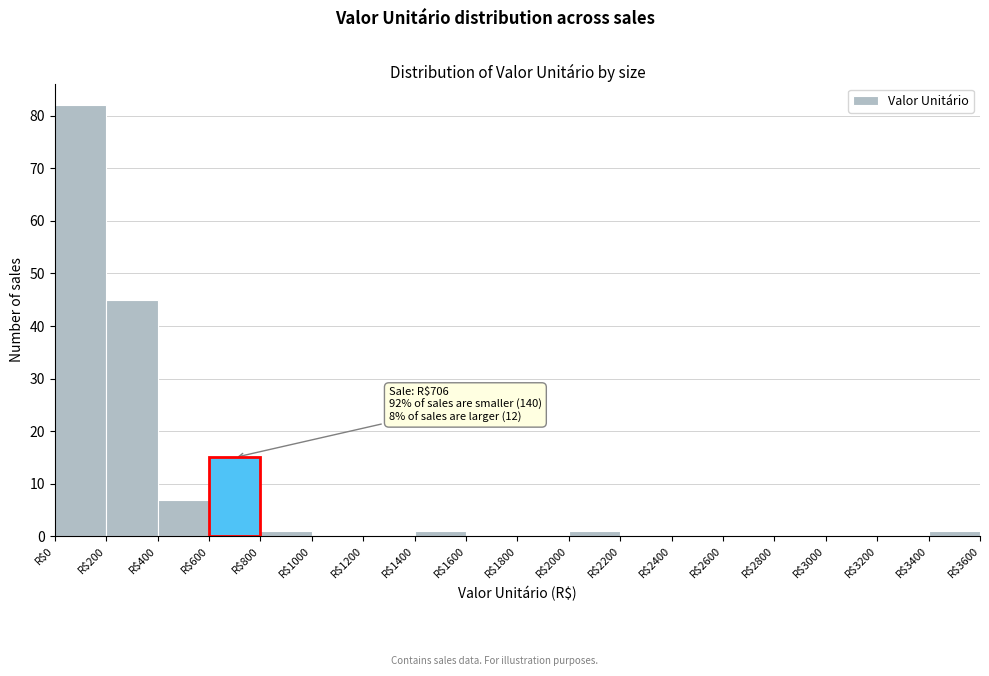

Over which range of the x-axis is the bar tallest?

0 to 200